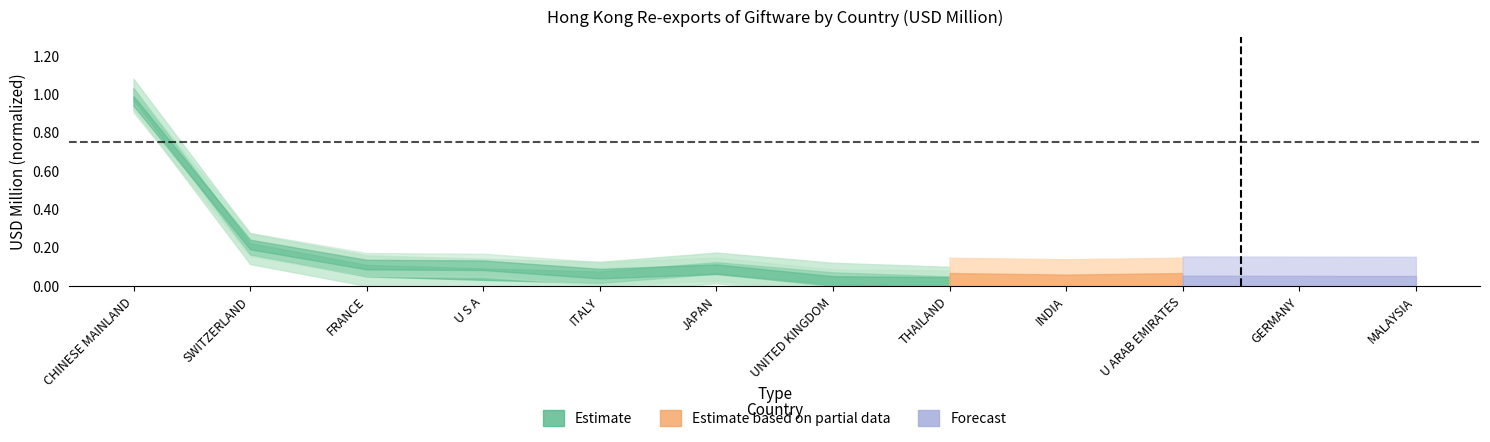

What position from the right is CHINESE MAINLAND?

8